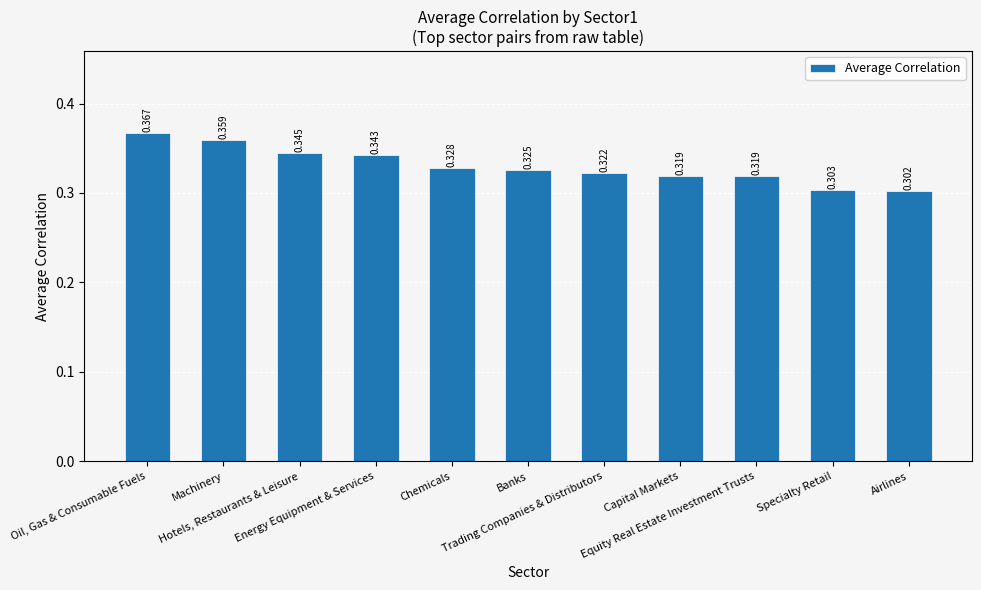

What is the smallest value displayed?

0.3